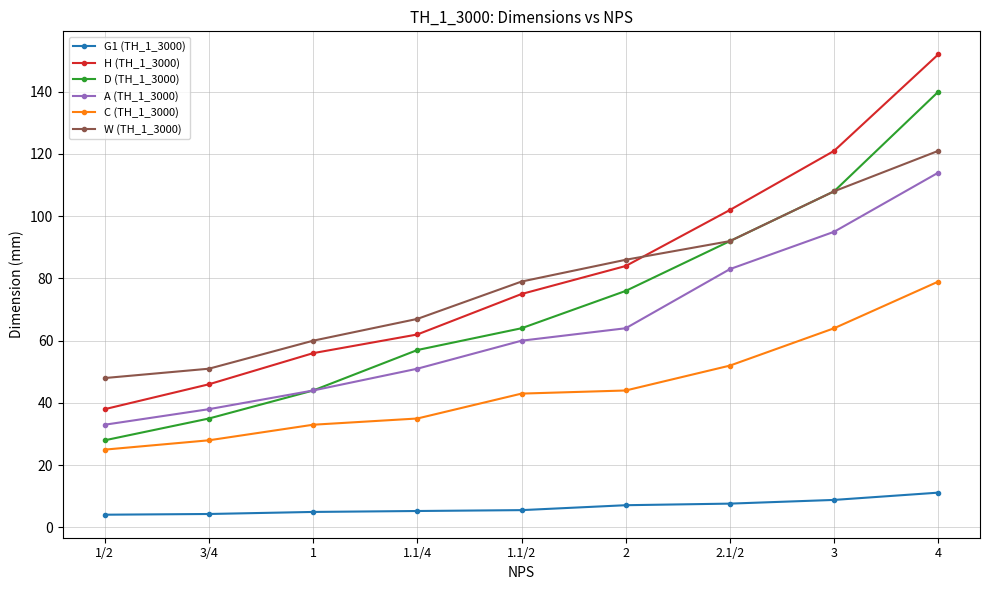

What are all the series names shown in the legend?

G1 (TH_1_3000), H (TH_1_3000), D (TH_1_3000), A (TH_1_3000), C (TH_1_3000), W (TH_1_3000)